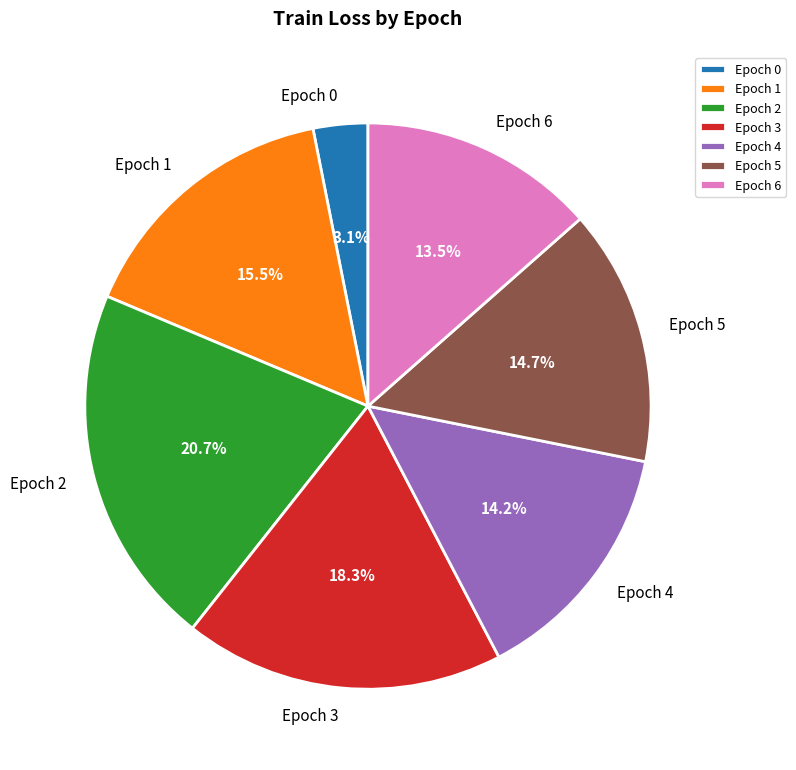

Which category has the biggest portion of the pie?

Epoch 2